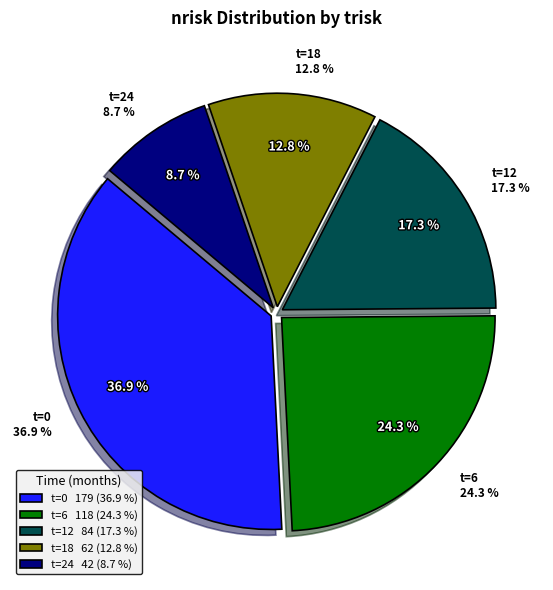

What is the total percentage of 6 and 18?

37.1%